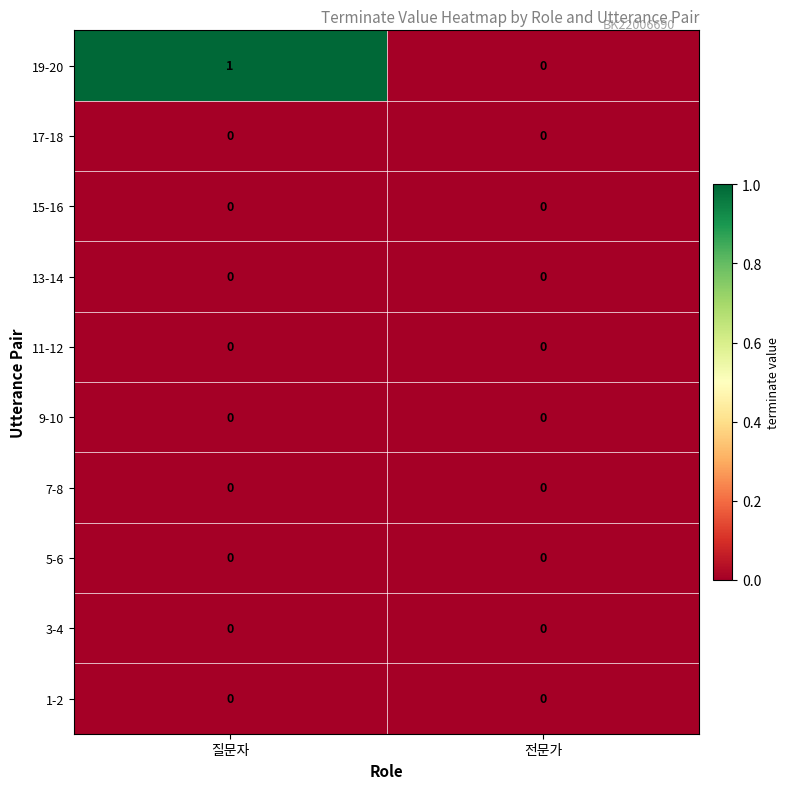

Is it true that 3-4 equals 0 at 전문가?

True